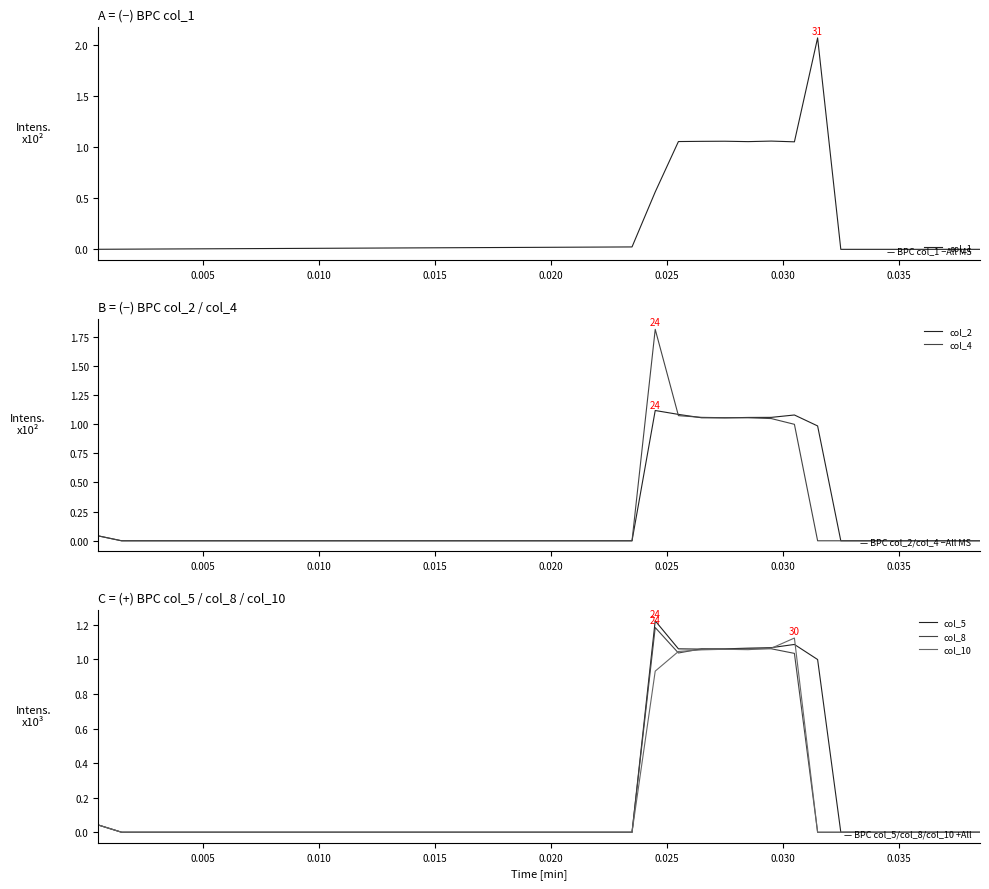

Does the chart have visible grid lines?

No